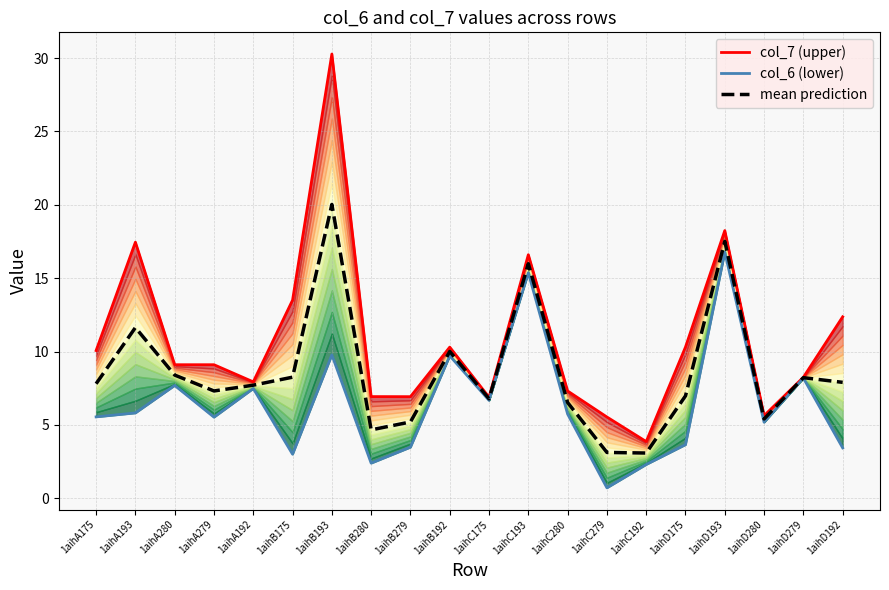

What is the difference between the second highest and minimum values in the col_6 (lower) series?

14.7